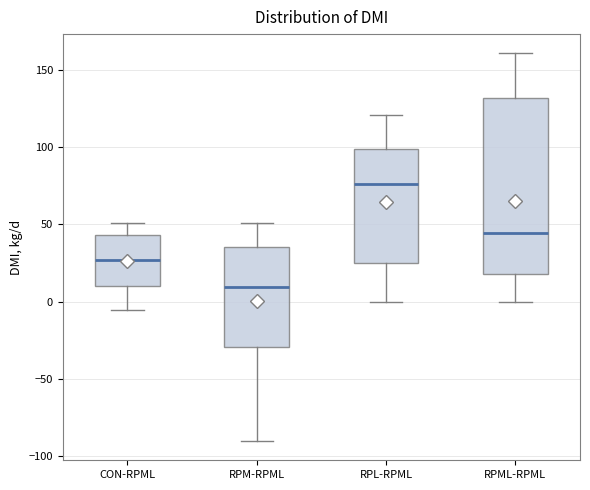

Reading left to right, transcribe this box plot: for each box, give where its median line is, the range the box spans, and where its two whiskers end, as read against the y-axis. The values are not printed on the chart, so give them approximately, as read against the axis.

CON-RPML: median 25, box 10 to 45, whiskers -5 to 50
RPM-RPML: median 10, box -30 to 35, whiskers -90 to 50
RPL-RPML: median 75, box 25 to 100, whiskers 0 to 120
RPML-RPML: median 45, box 20 to 130, whiskers 0 to 160